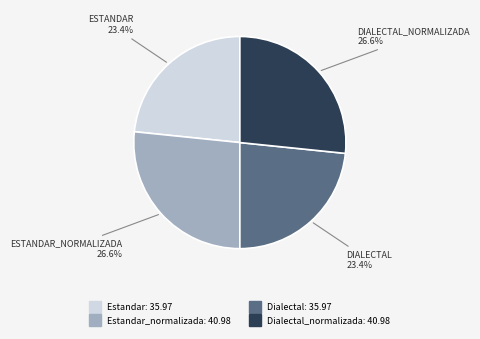

Is there any slice that represents more than half of the pie?

No